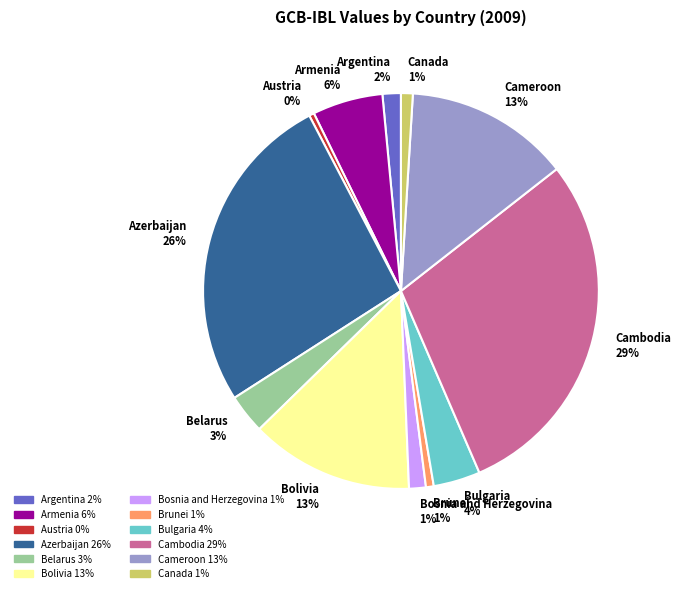

Between Canada and Cameroon, which is larger?

Cameroon